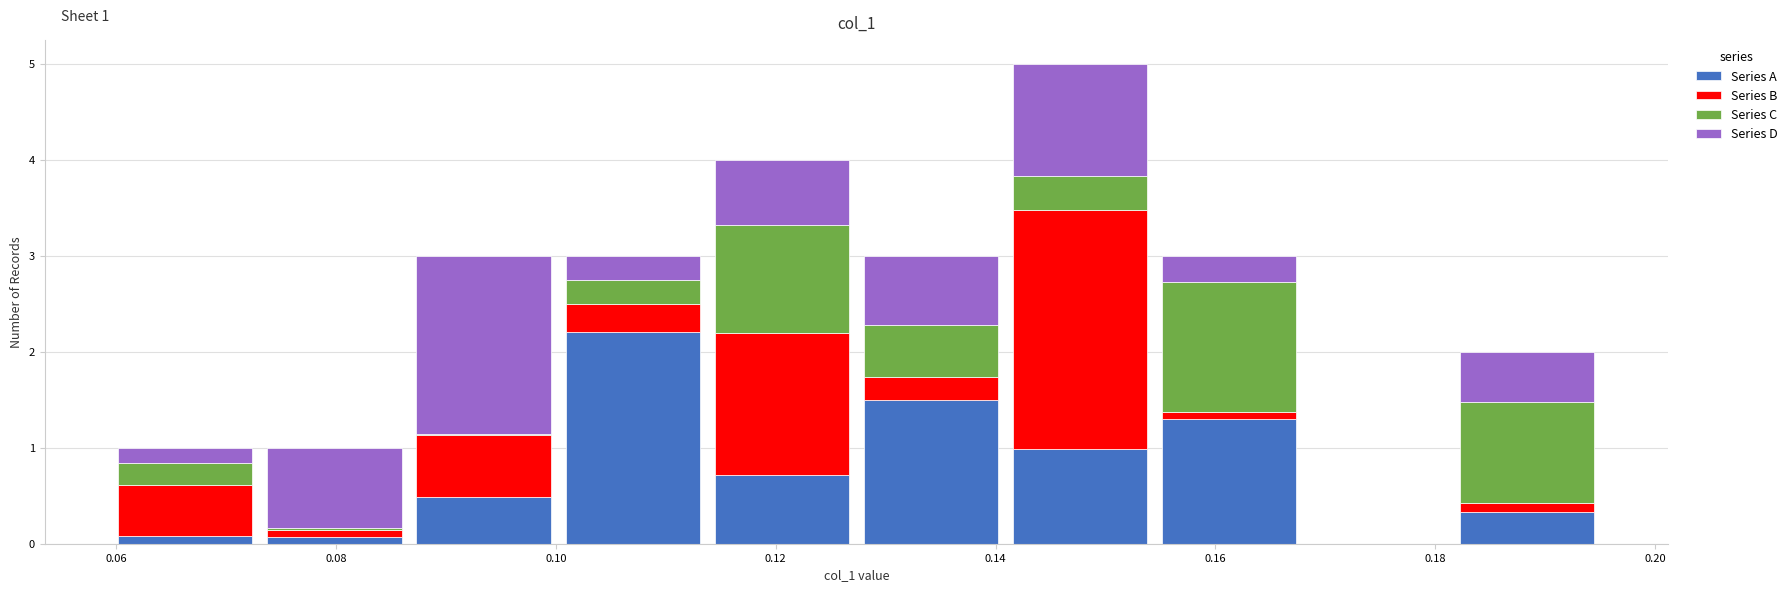

Which range on the x-axis has the tallest stacked bar (by total height)?

0.140 to 0.154